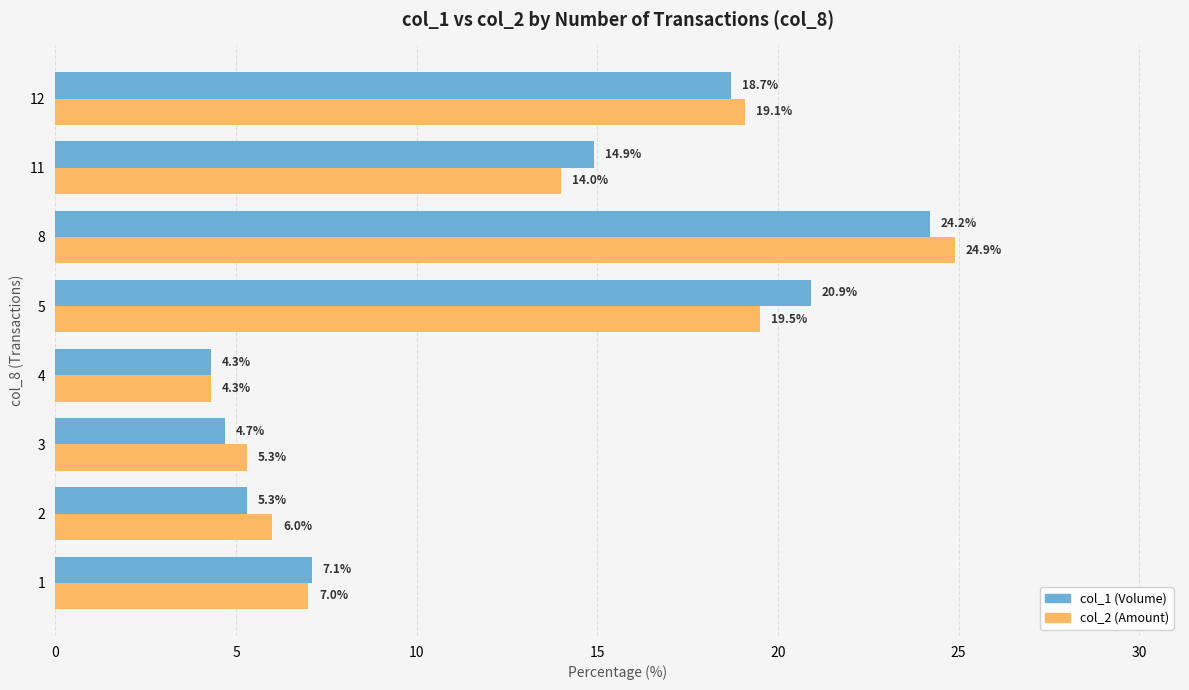

What is the spread (max minus min) of values at 2?

0.7